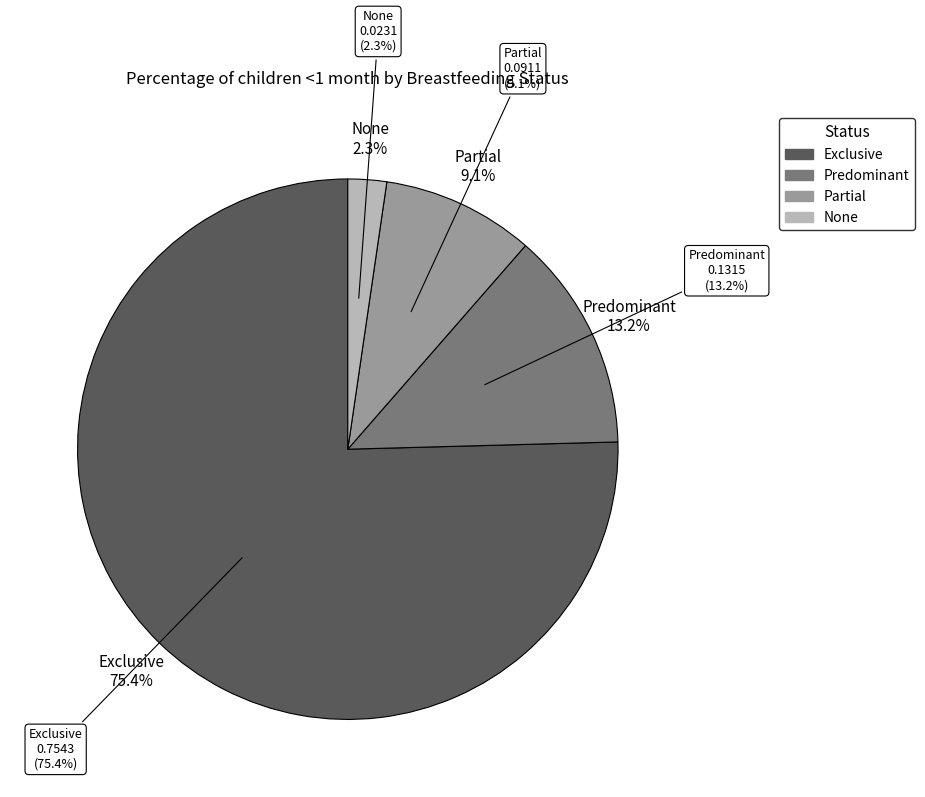

Rank the categories by value from lowest to highest.

None, Partial, Predominant, Exclusive